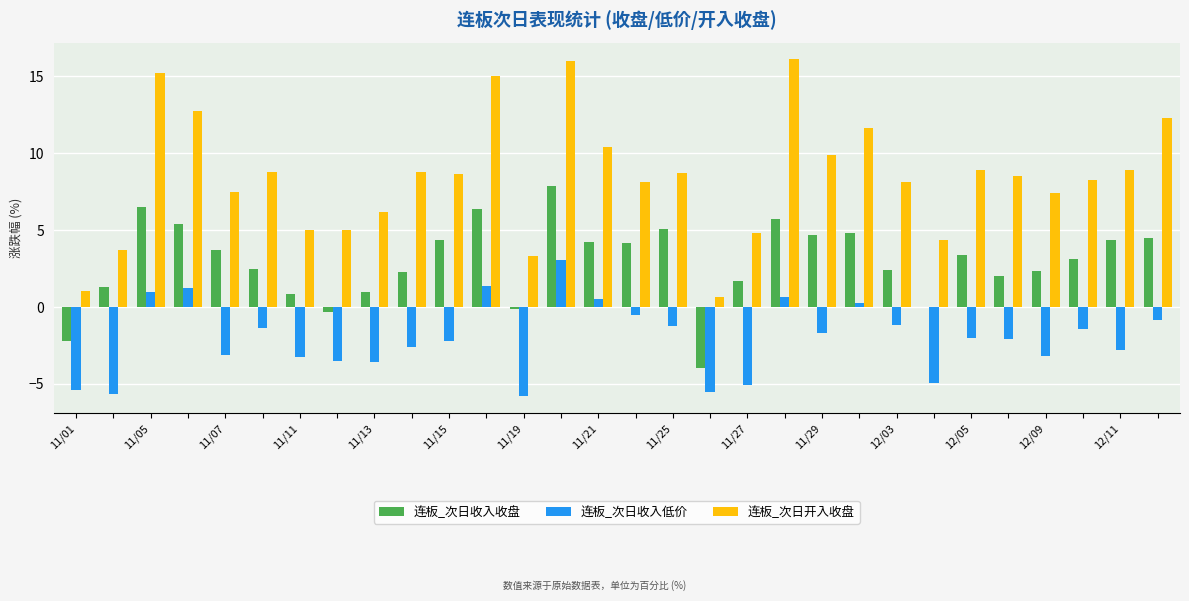

What is the maximum value shown in the chart?

16.1